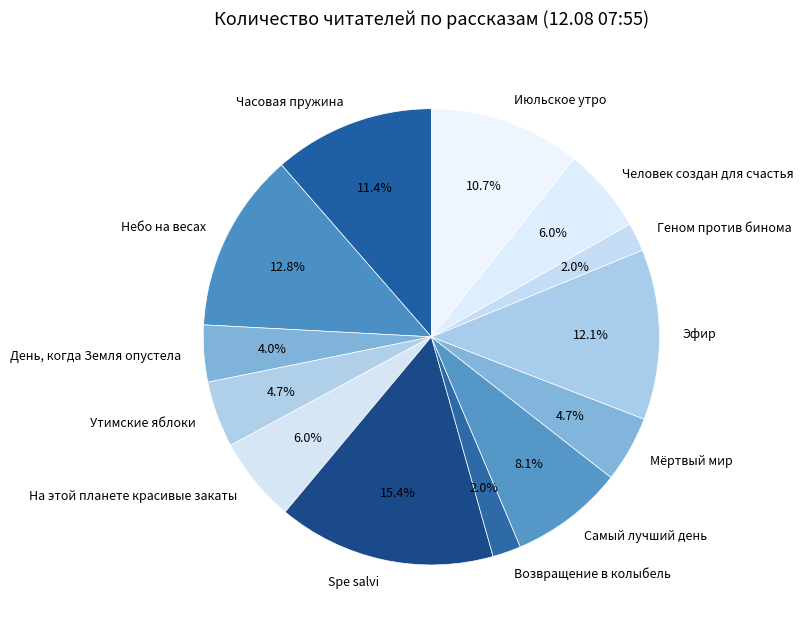

To the nearest percent, what is the combined percentage of На этой планете красивые закаты and Небо на весах?

19%